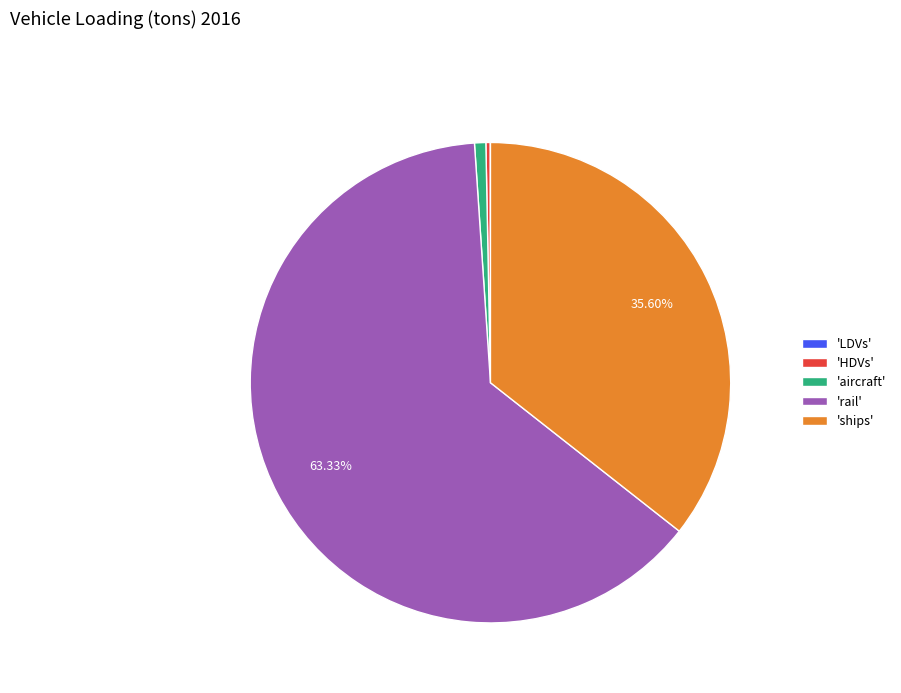

Which category has the biggest portion of the pie?

'rail'